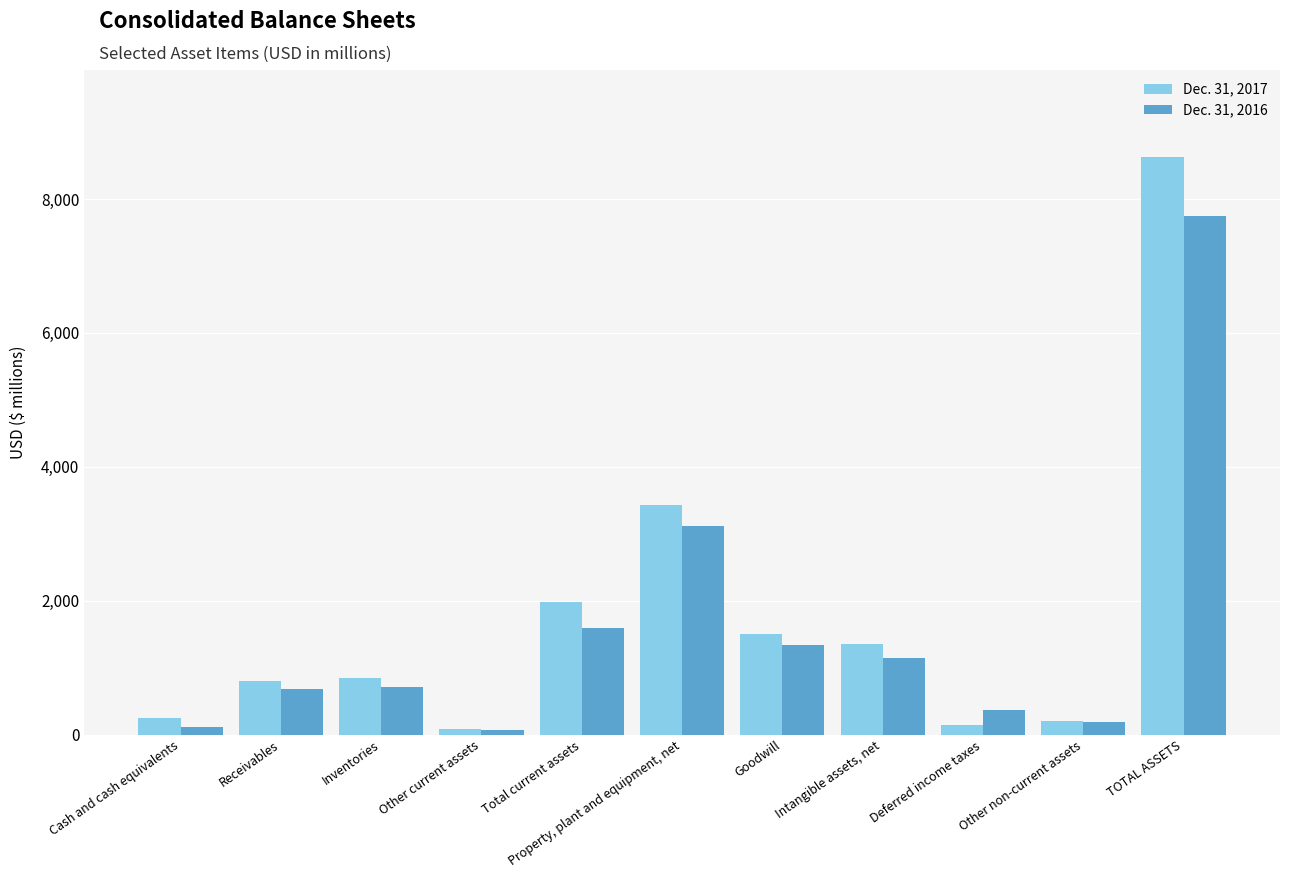

Is the value of Dec. 31, 2017 at Receivables greater than the value of Dec. 31, 2016 at Property, plant and equipment, net?

No